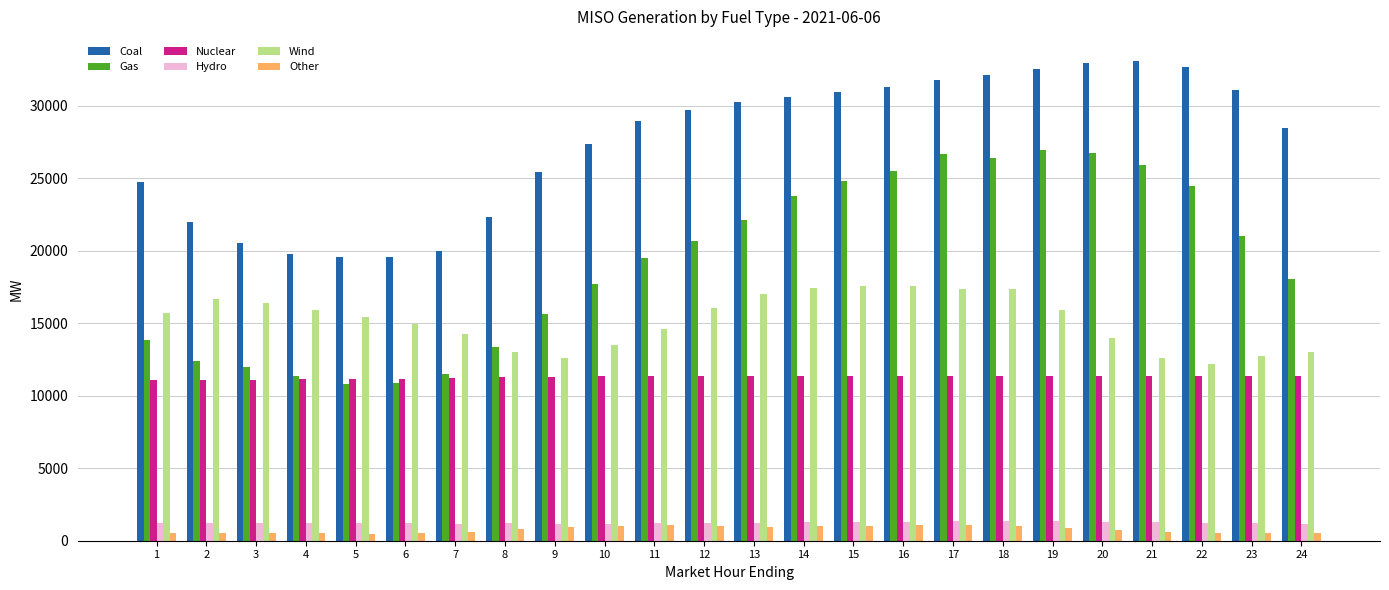

What is the sum of all Gas values?

461947.6